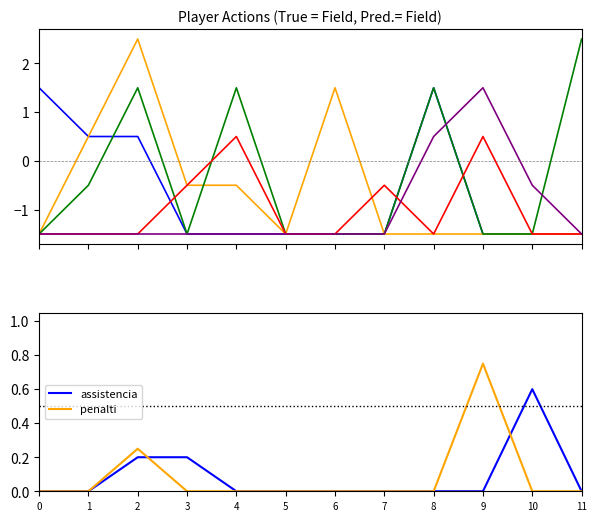

Which category has the highest value in the penalti series?

9